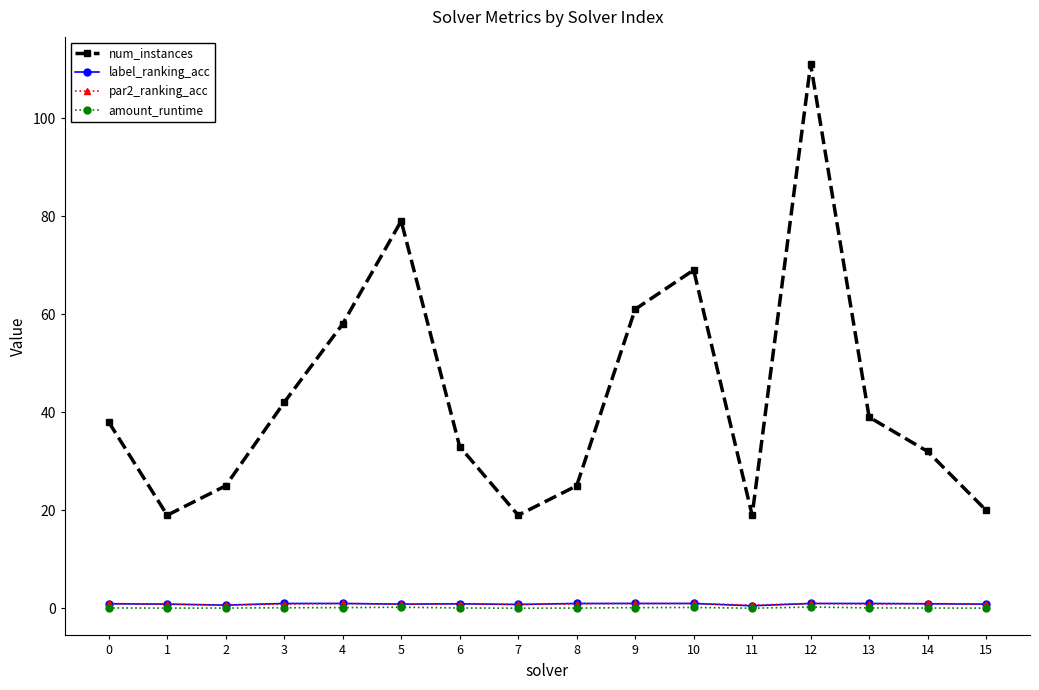

At which category is the sum across all series the highest?

12